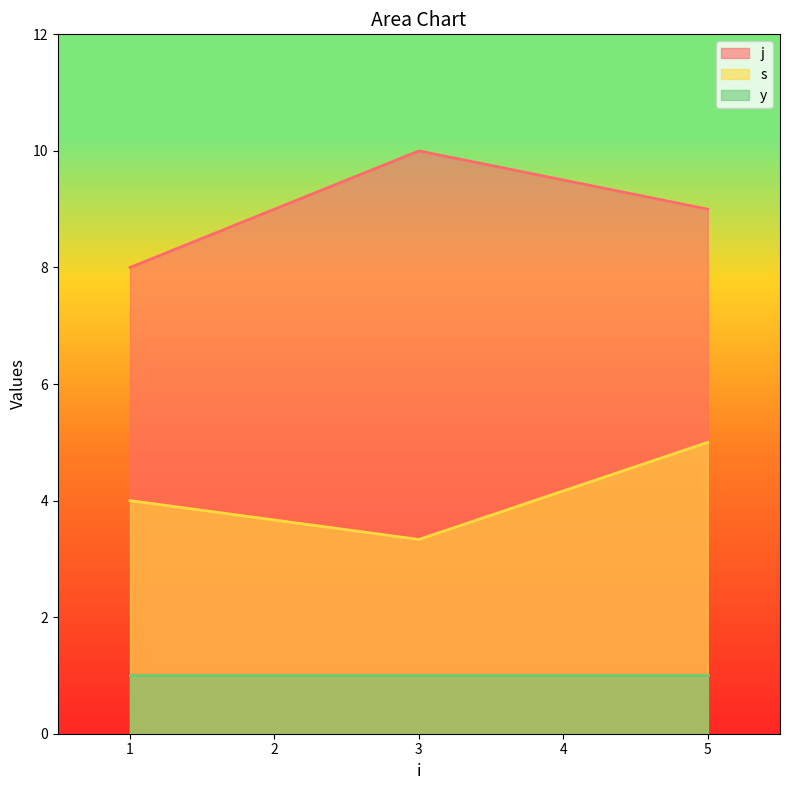

True or false: s has a value of 5.0 at 5.

True